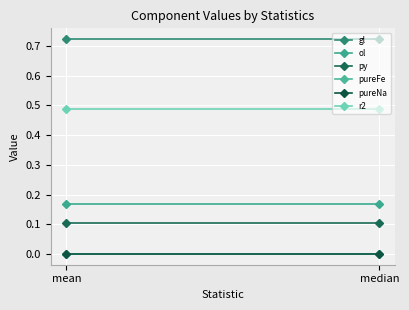

Which series has the largest range (max minus min)?

gl